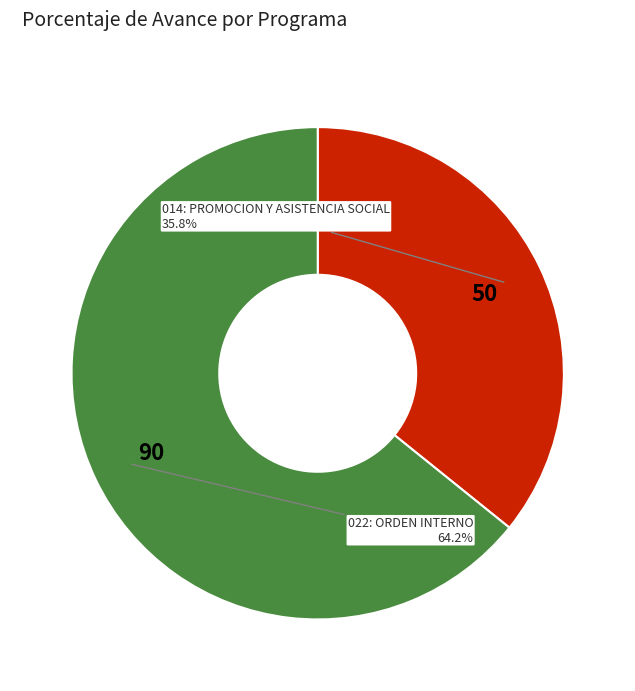

What is the smallest slice in the pie chart?

014: PROMOCION Y ASISTENCIA SOCIAL